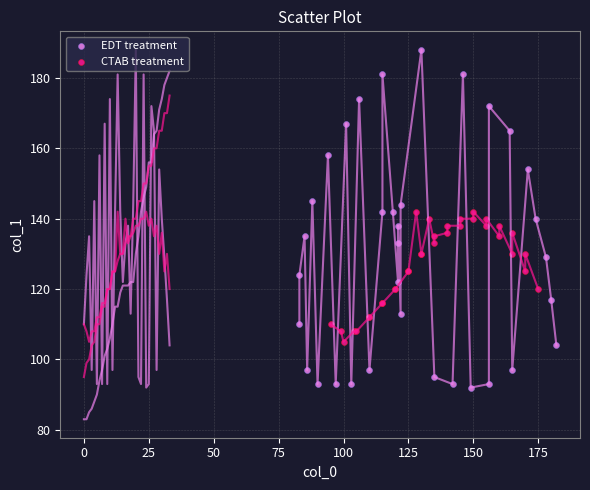

Which series has the widest spread of Y values?

EDT treatment